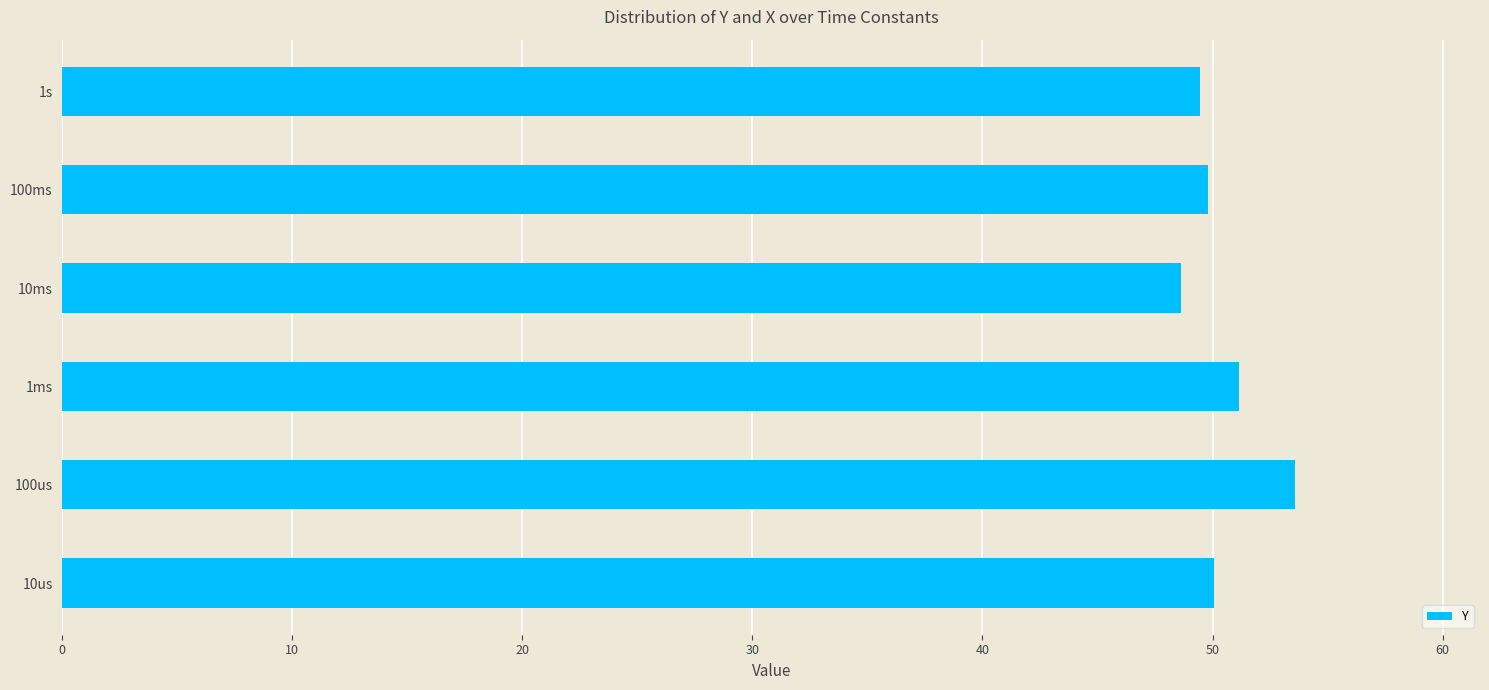

What is the sum of the values at 10ms and 10us?

98.7